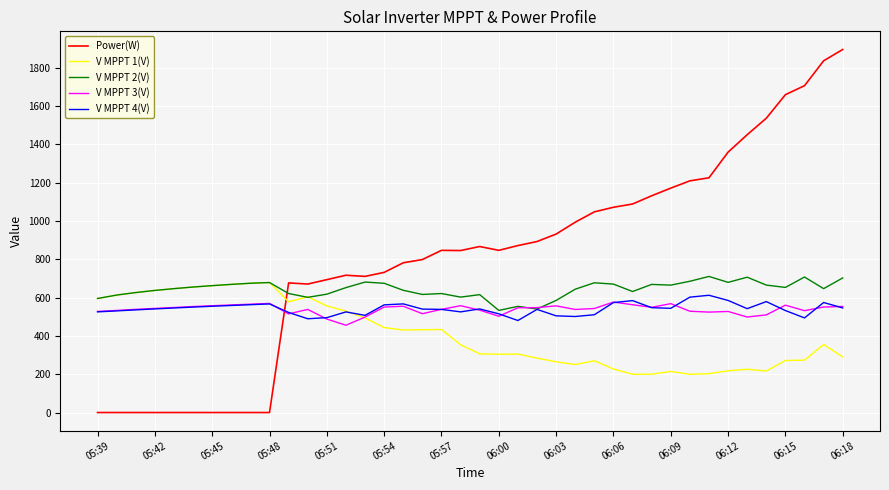

Which series has the largest range (max minus min)?

Power(W)